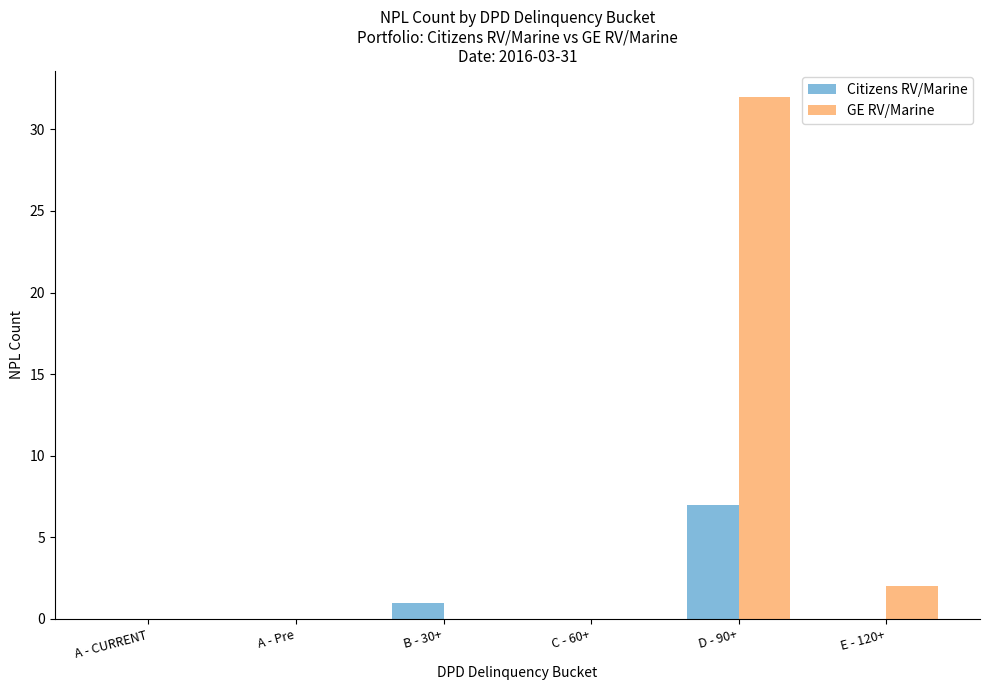

At which category is the sum across all series the highest?

D - 90+